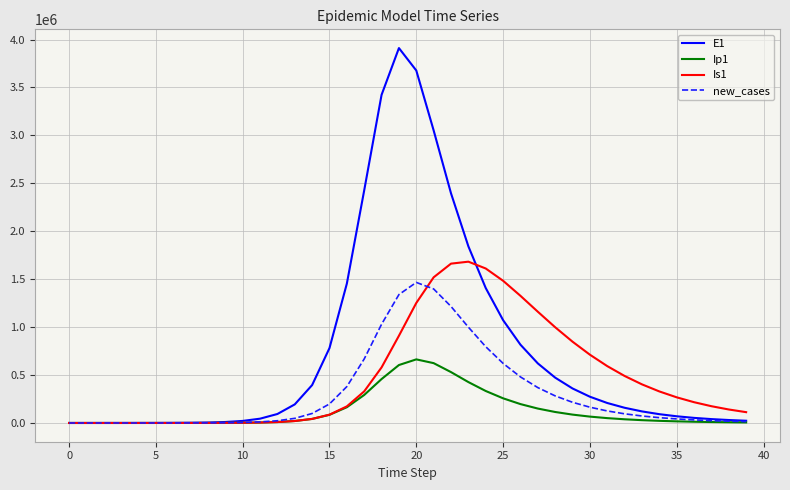

List the series in order of their overall mean, lowest first.

Ip1, new_cases, Is1, E1